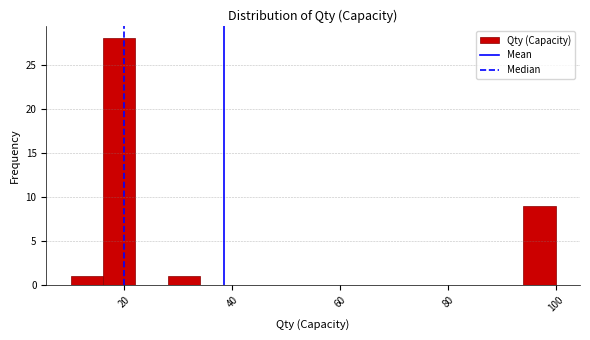

Around what value on the x-axis is the tallest bar? Give the approximate position of its centre, as read against the axis.

20